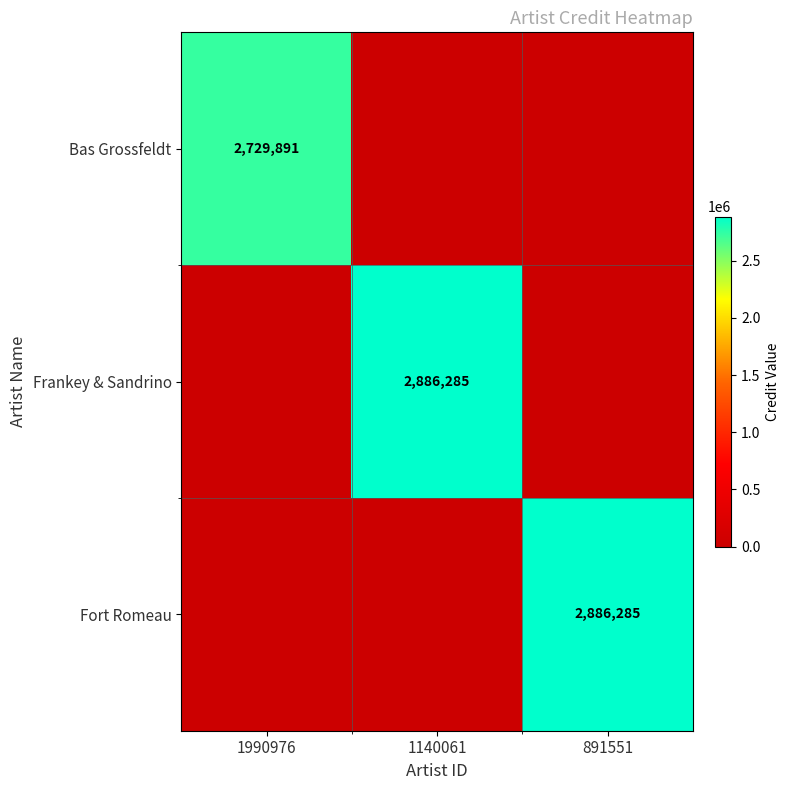

True or false: Frankey & Sandrino has a value of 2886285 at 1140061.

True